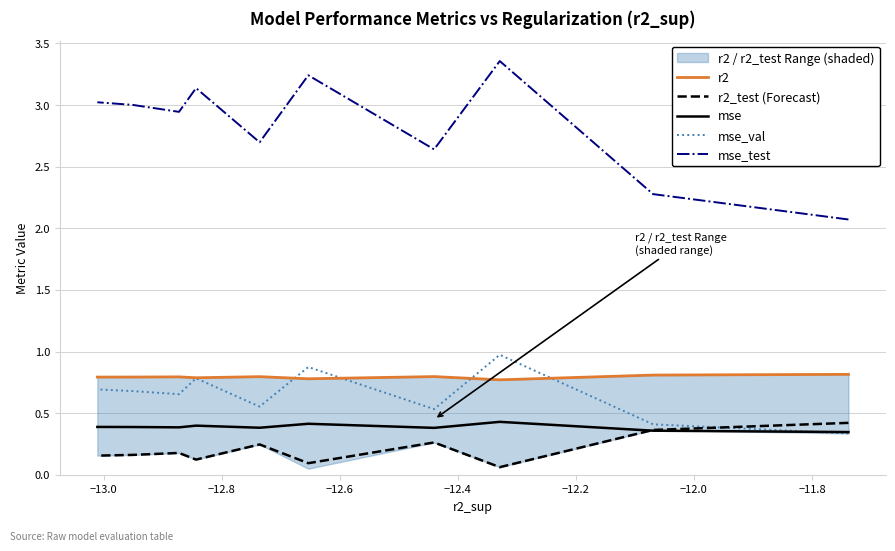

Does the chart display data point markers on the line(s)?

No